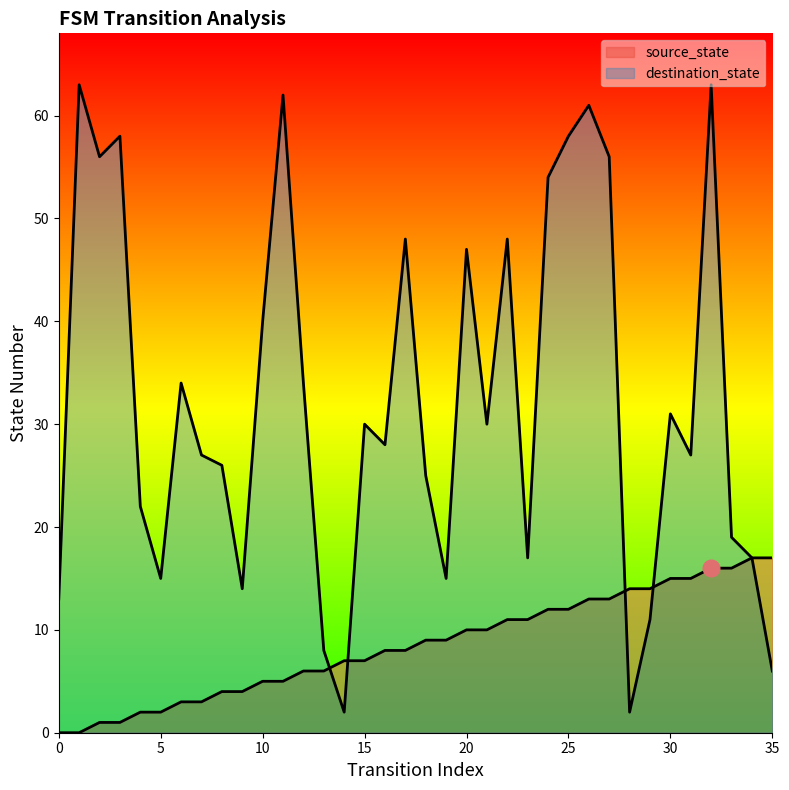

Where is source_state nearest to the value 8?

16